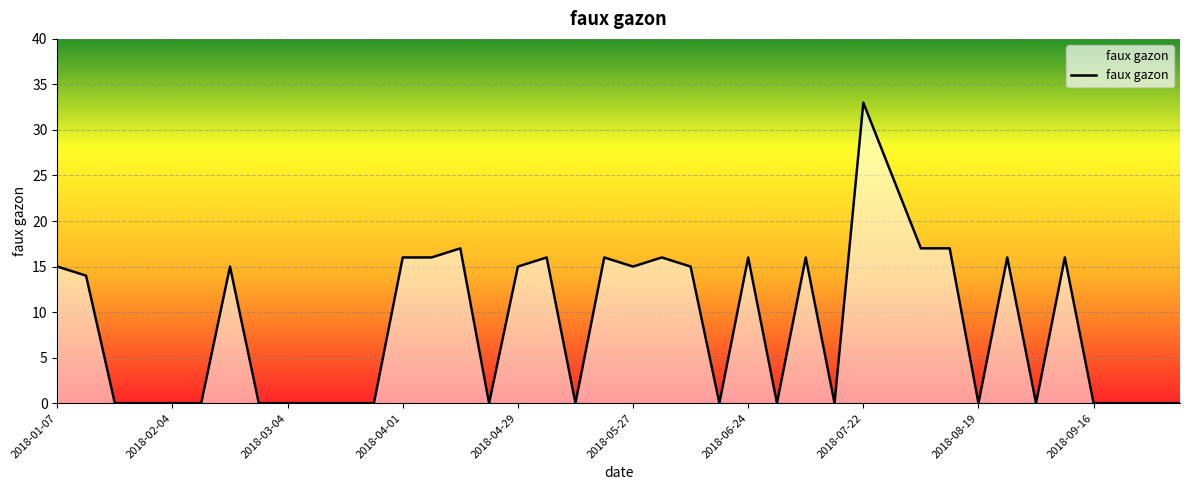

Count the number of data series in this chart.

1